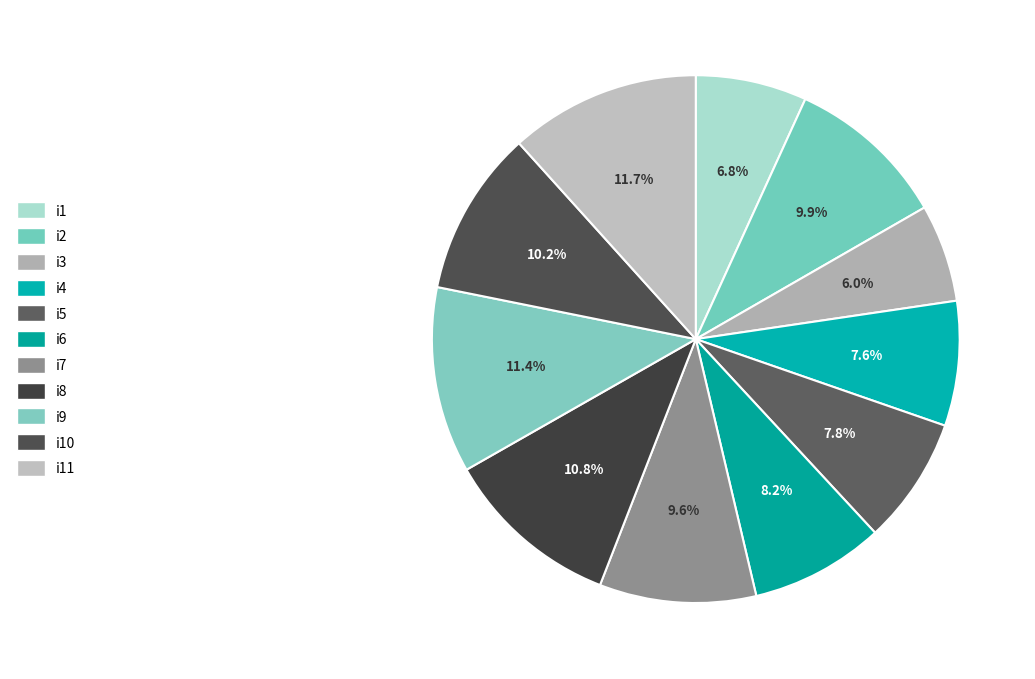

How many segments does this pie chart have?

11